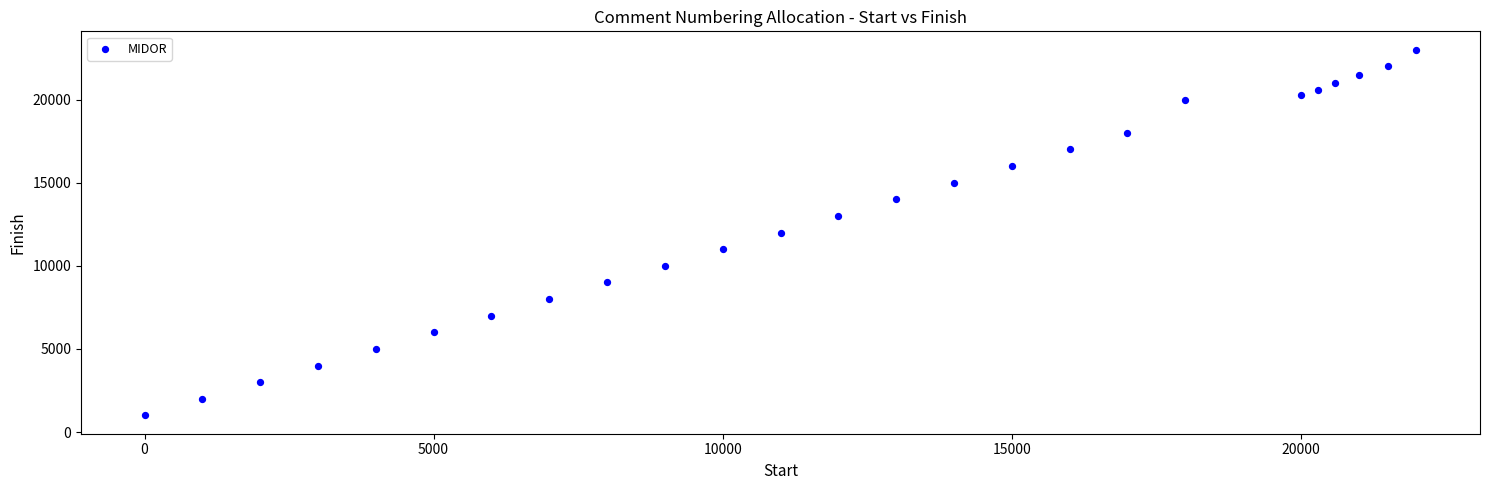

What is the range of Y values (max minus min)?

22000